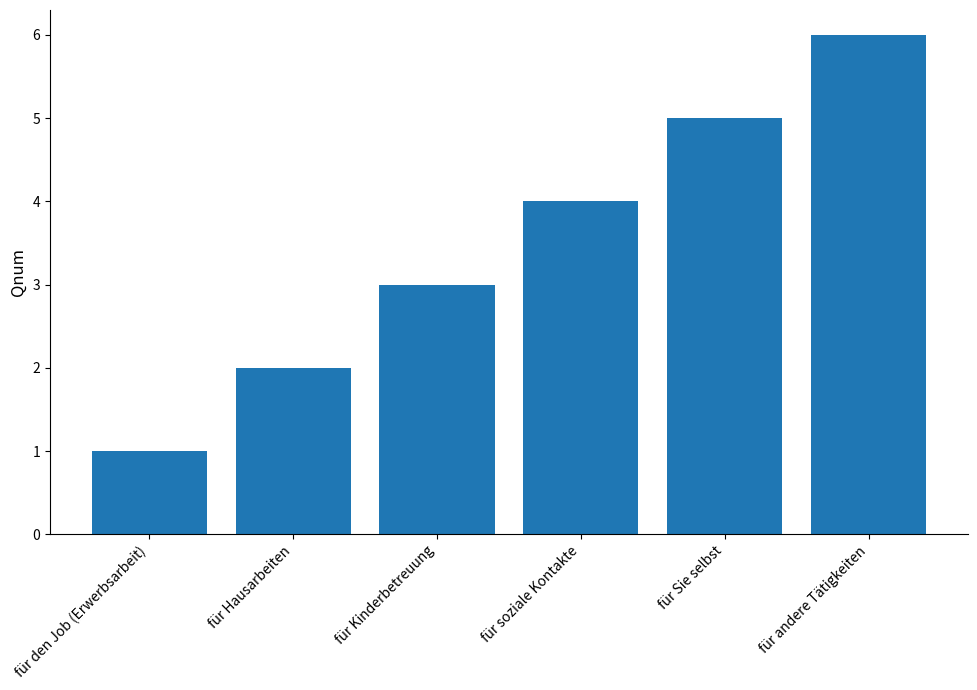

Rank the categories by value from highest to lowest.

für andere Tätigkeiten, für Sie selbst, für soziale Kontakte, für Kinderbetreuung, für Hausarbeiten, für den Job (Erwerbsarbeit)